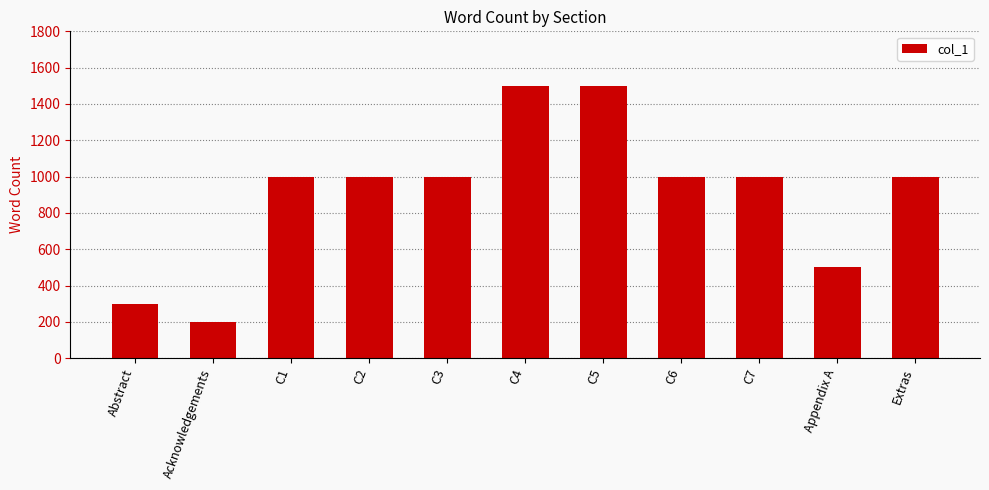

What is the change in value from C5 to Appendix A?

-1000